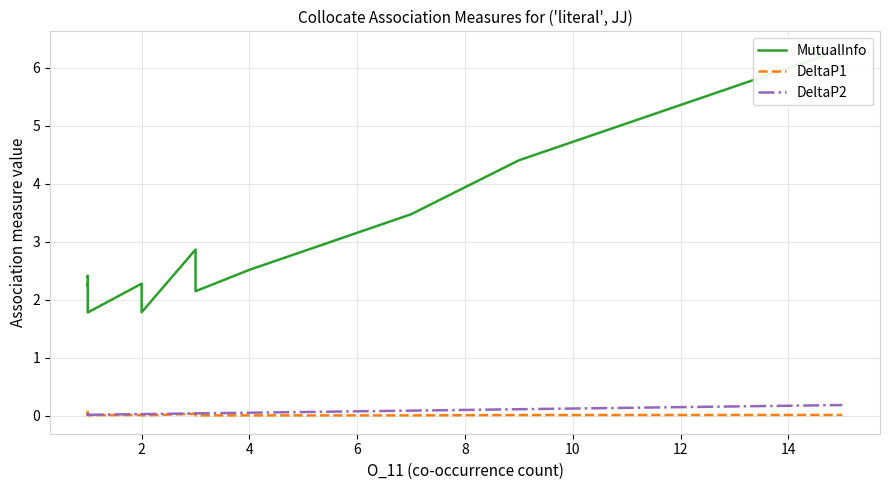

Does the chart display data point markers on the line(s)?

No